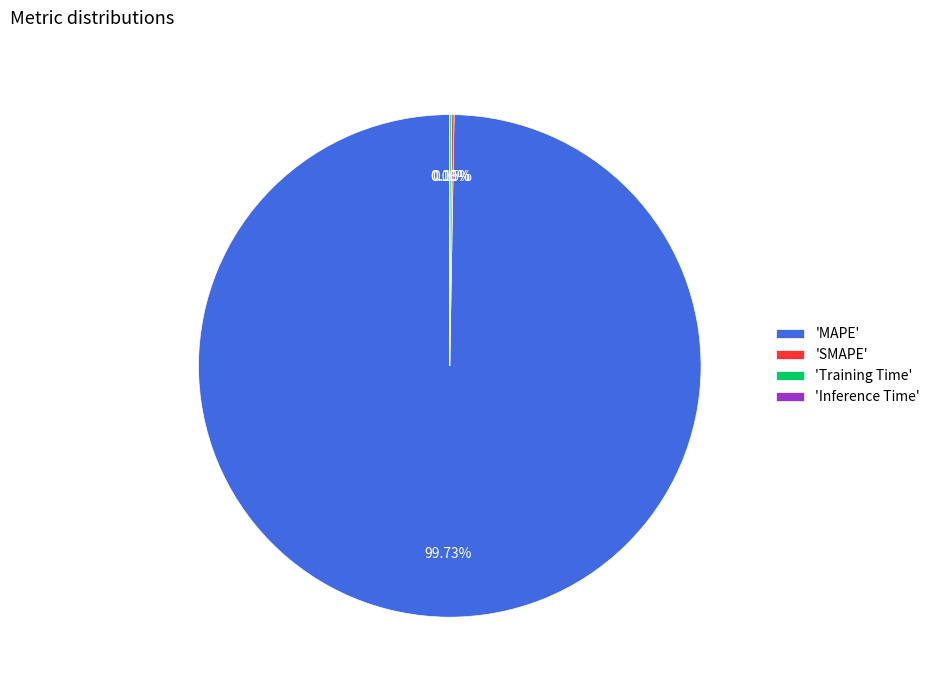

What is the largest slice in the pie chart?

'MAPE'